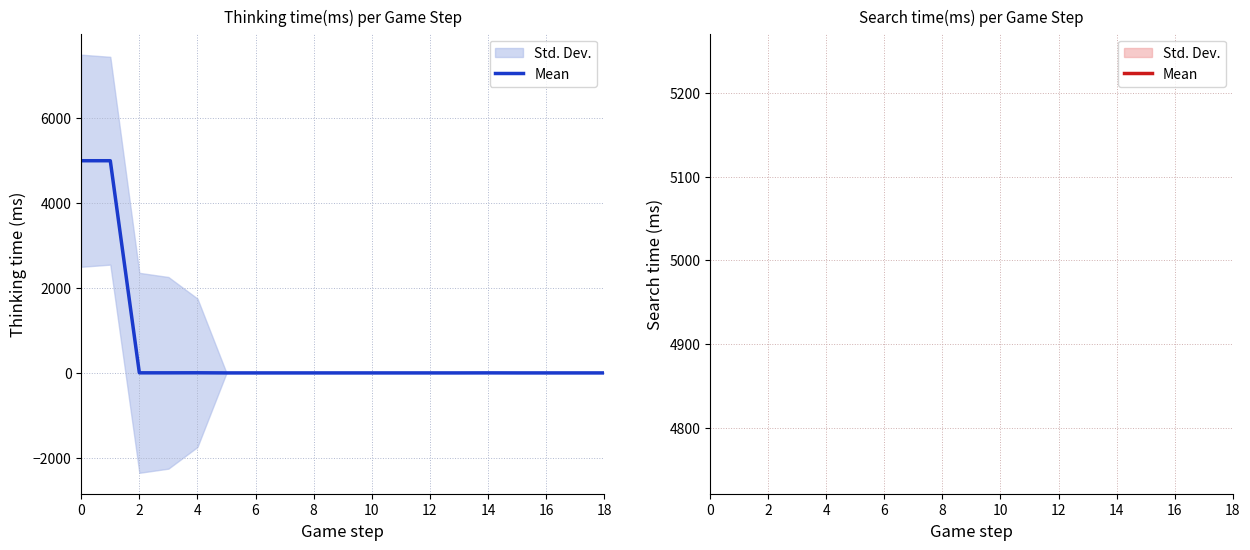

What is the difference between the maximum and minimum values?

4997